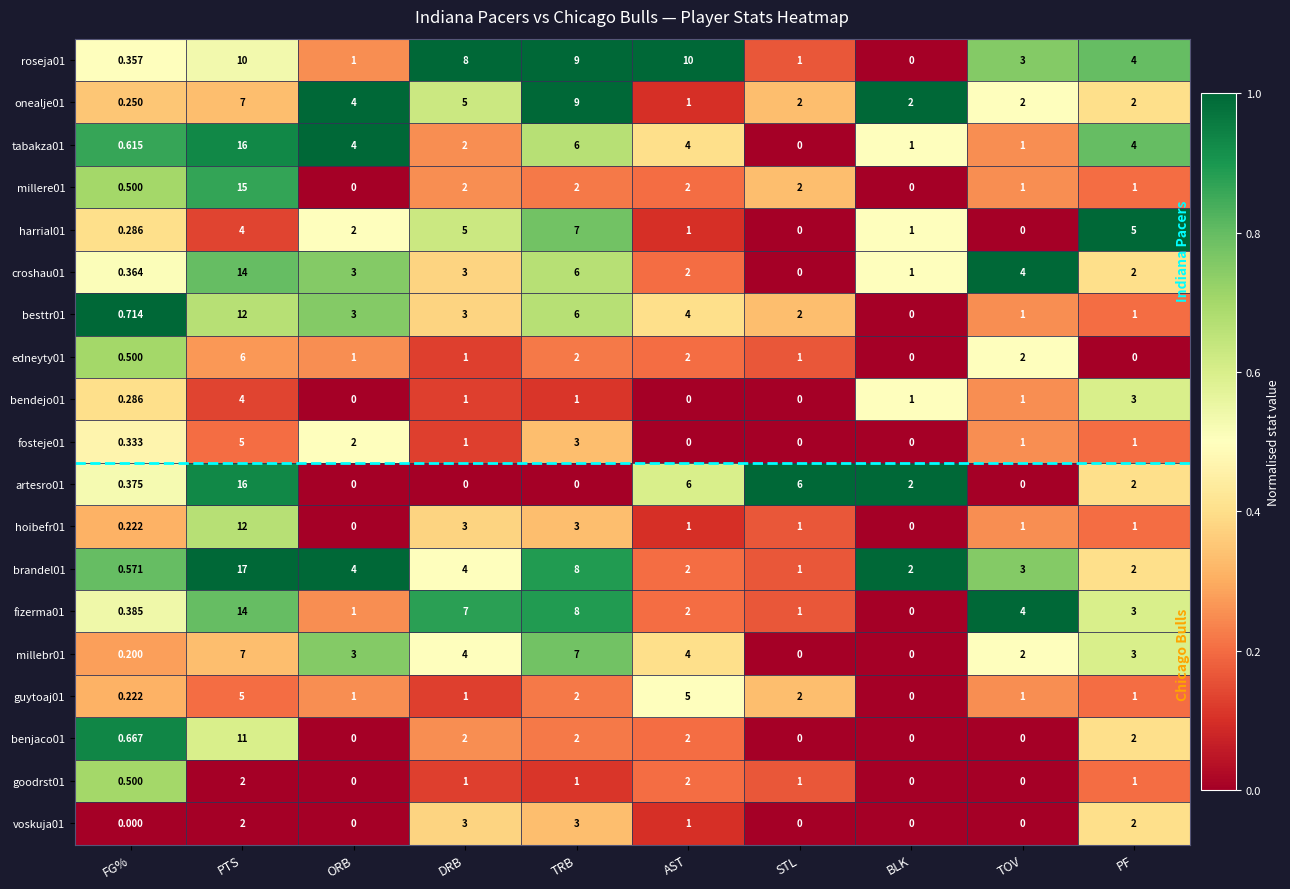

At which category does the chart reach its peak across all series?

PTS